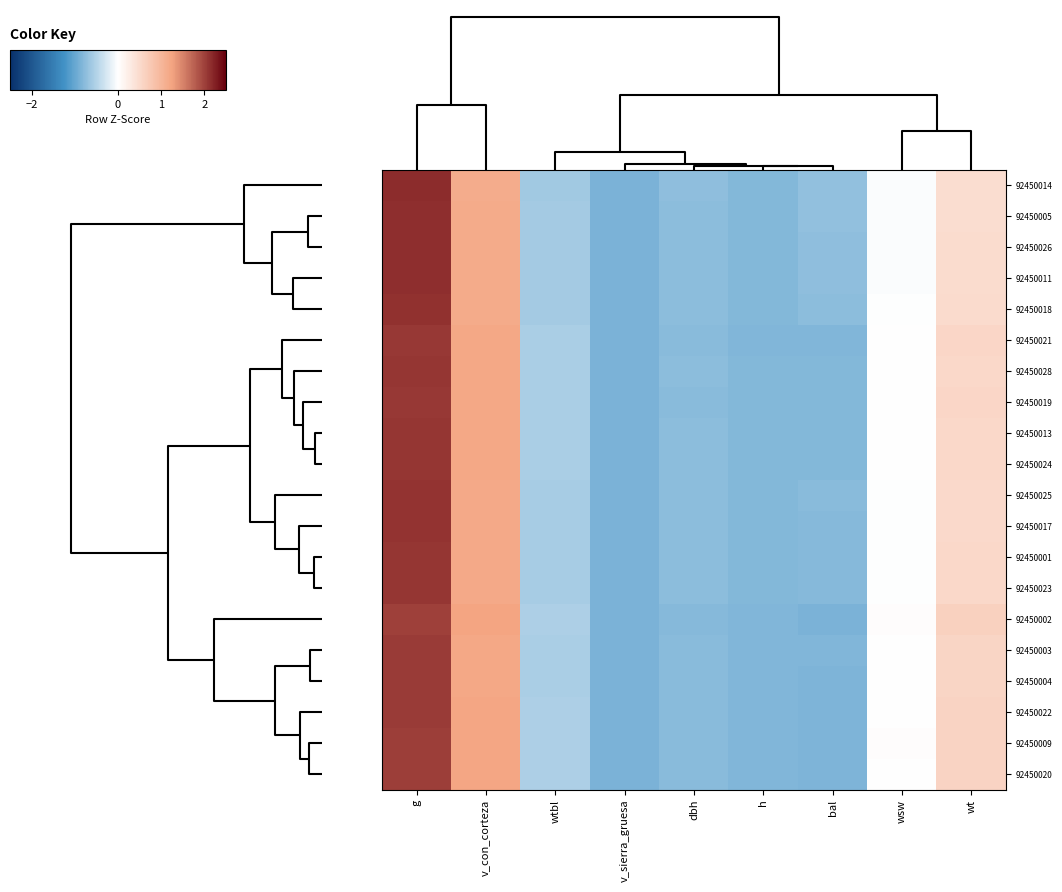

List the series in order of their peak value, highest first.

92450014, 92450005, 92450026, 92450011, 92450018, 92450025, 92450017, 92450023, 92450001, 92450028, 92450024, 92450013, 92450019, 92450021, 92450003, 92450004, 92450022, 92450020, 92450009, 92450002